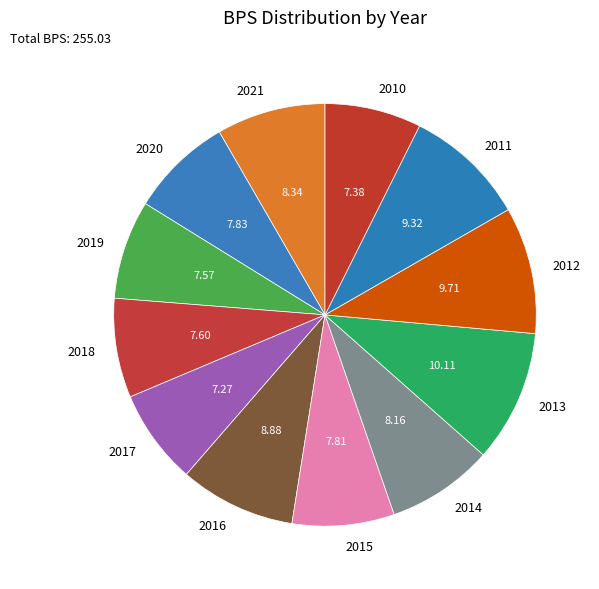

Do 2019 and 2016 together represent more than half of the pie?

No